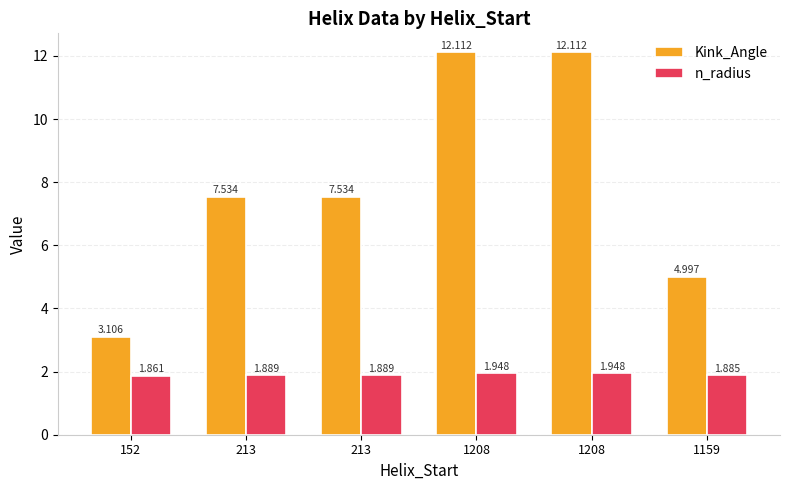

Does the chart contain any negative values?

No